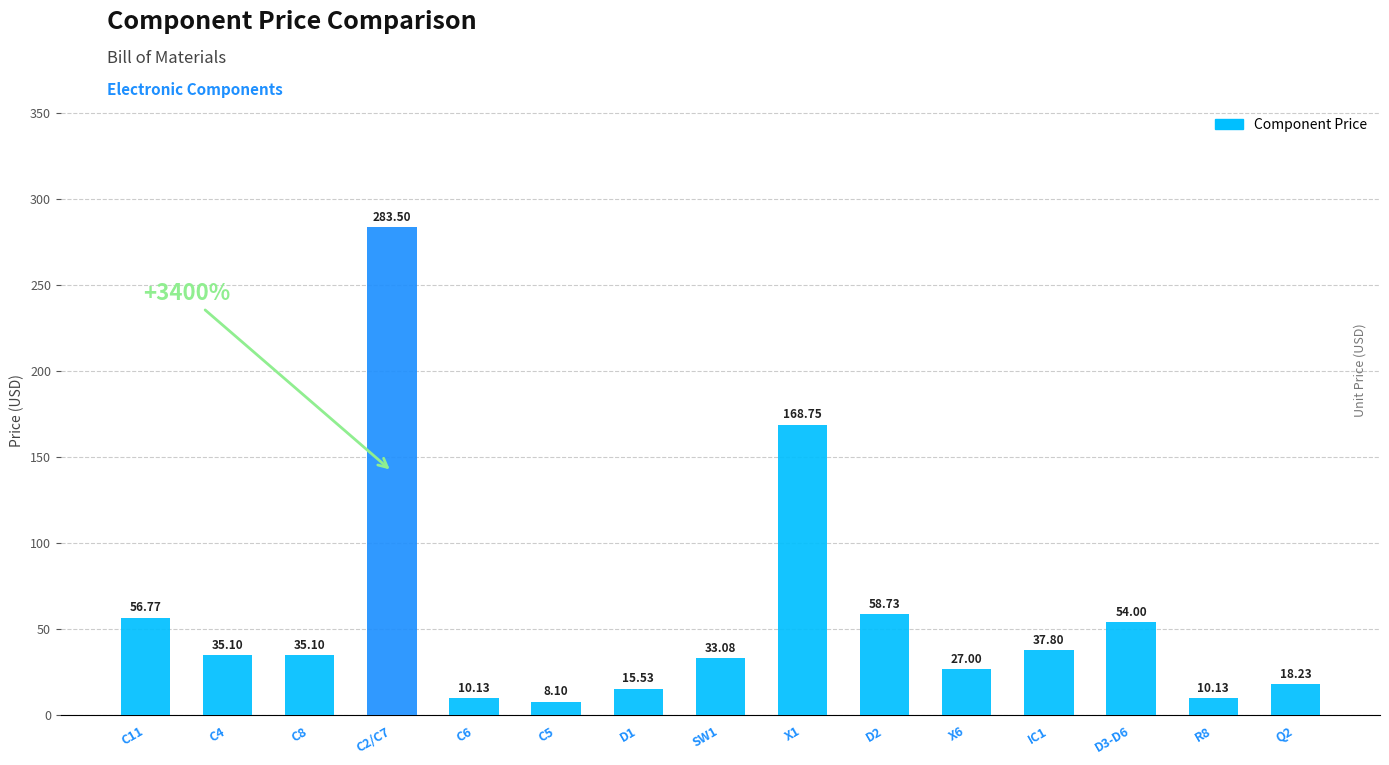

What is the difference between the maximum and second lowest values?

273.4